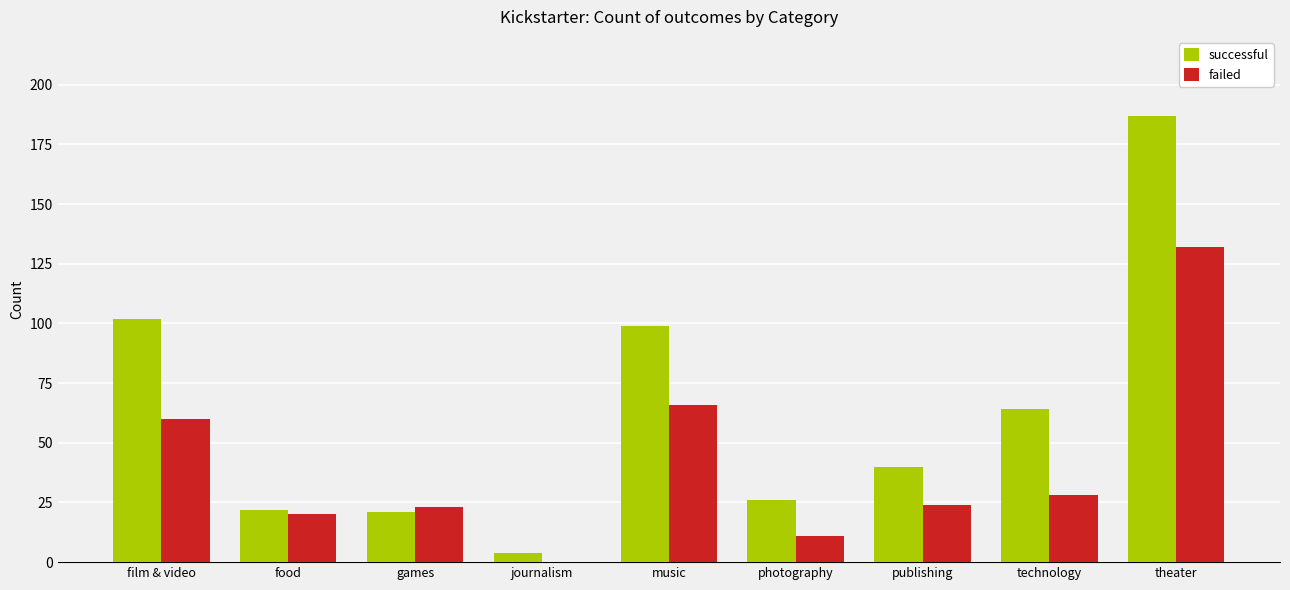

What is the sum of the successful values at music and theater?

286